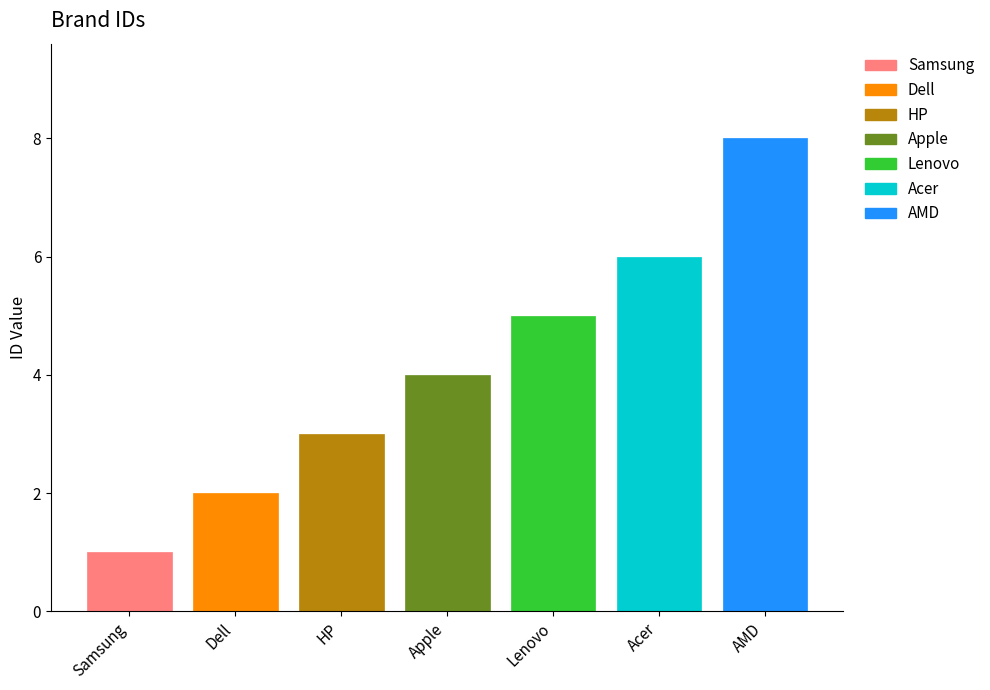

At which label is the value closest to 4?

Apple